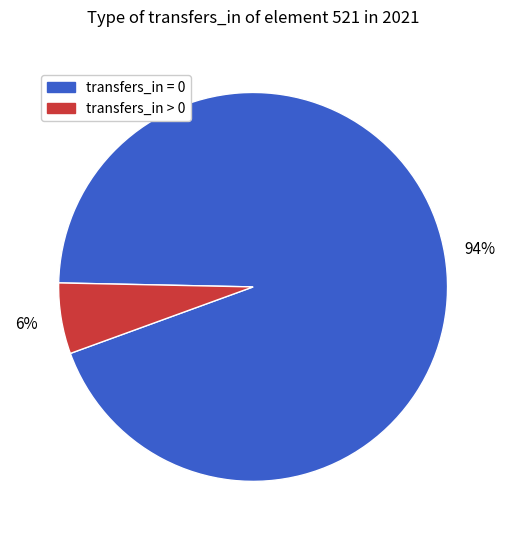

How many segments does this pie chart have?

2